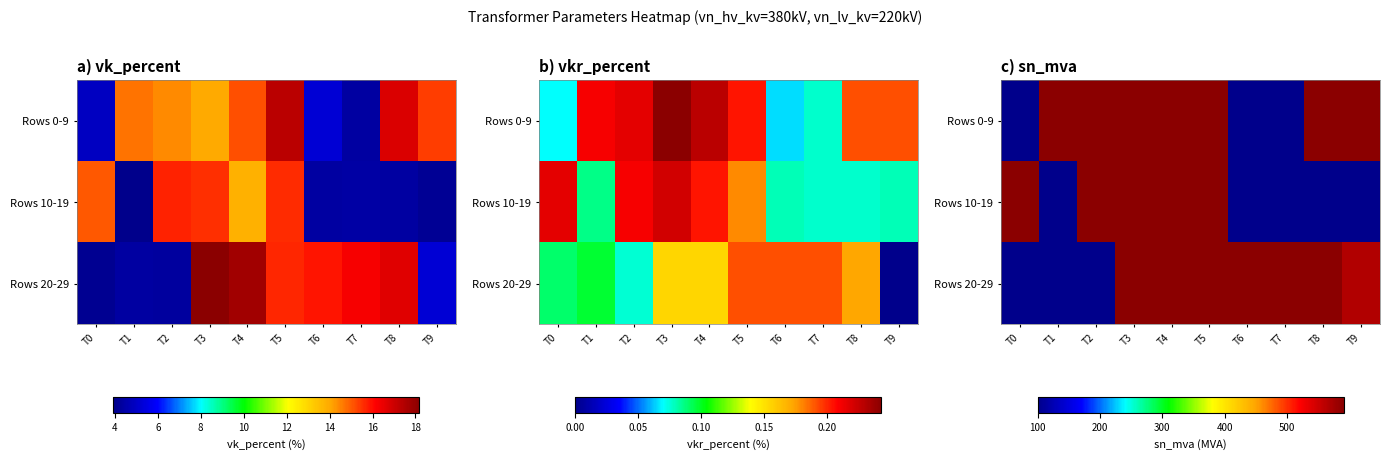

At which label does Rows 0-9 reach its peak?

T1